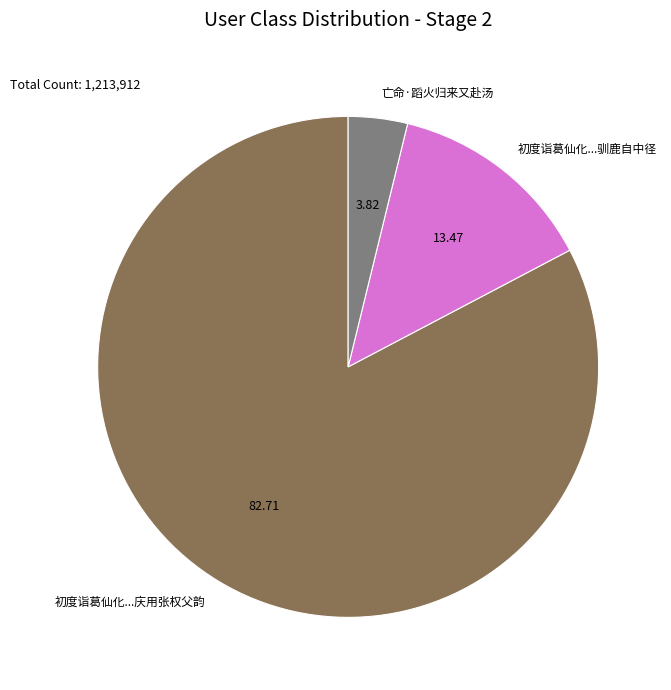

What is the smallest slice in the pie chart?

亡命·蹈火归来又赴汤